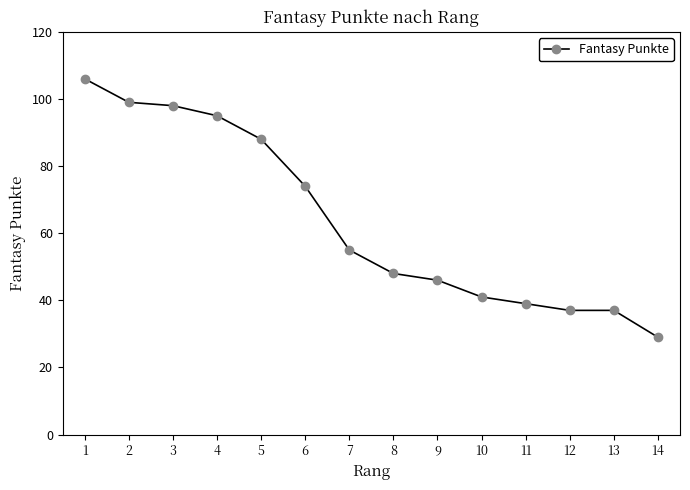

Reading left to right, what are all the values shown in this chart?

106	99	98	95	88	74	55	48	46	41	39	37	37	29